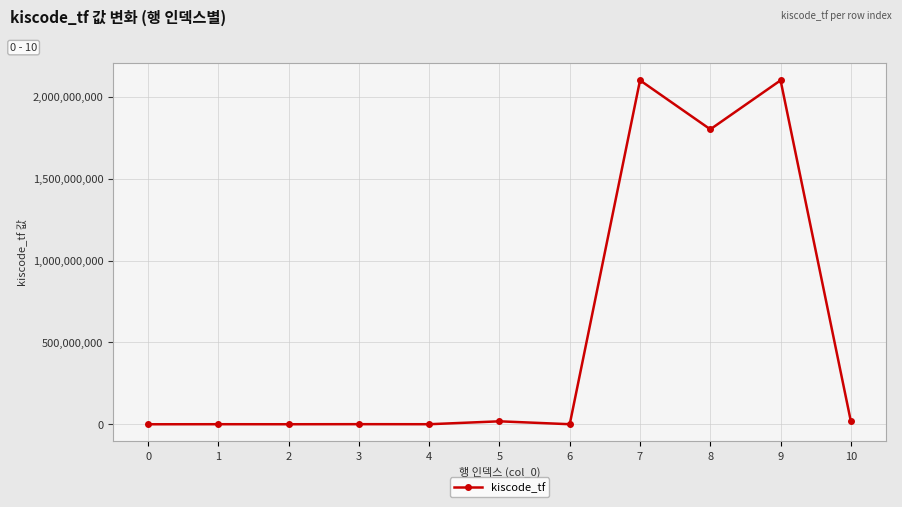

True or false: the data has more than 1 interior local peaks.

True